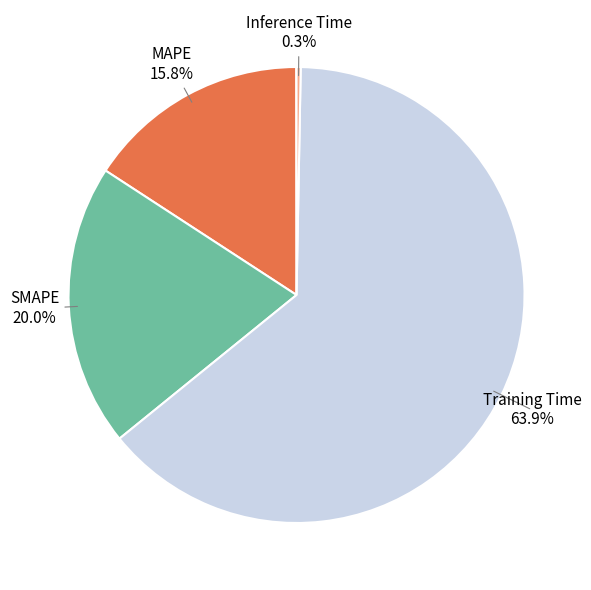

Does any single category account for the majority?

Yes